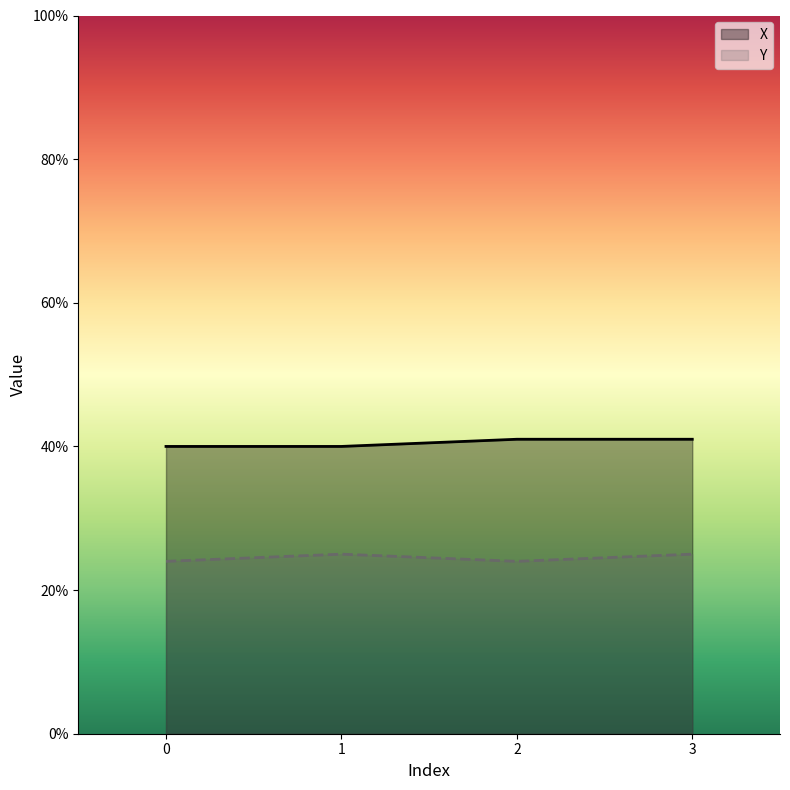

How many series are shown in this chart?

2